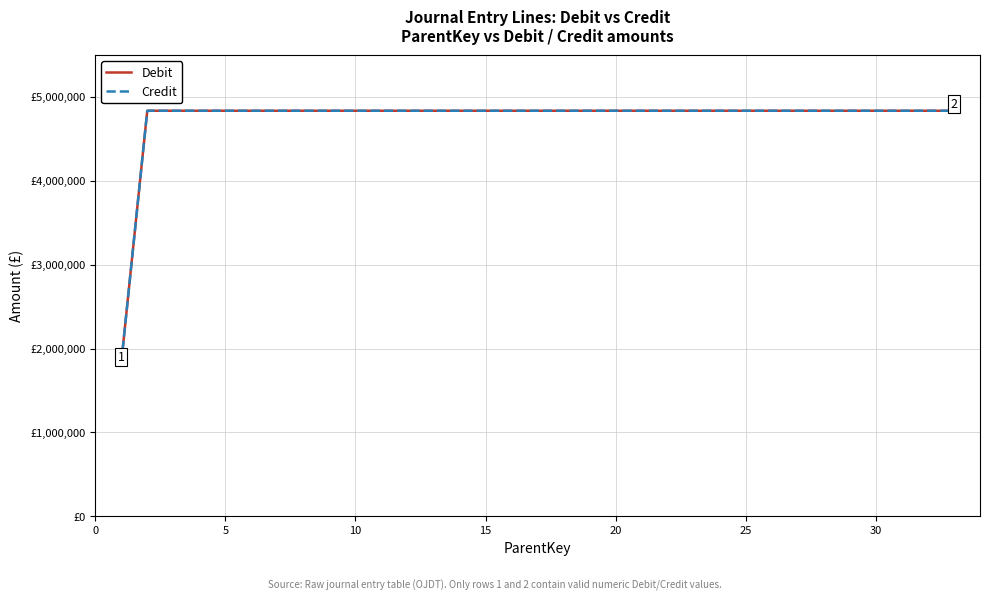

What is the value of the Debit point at the 33rd from the left?

4835031